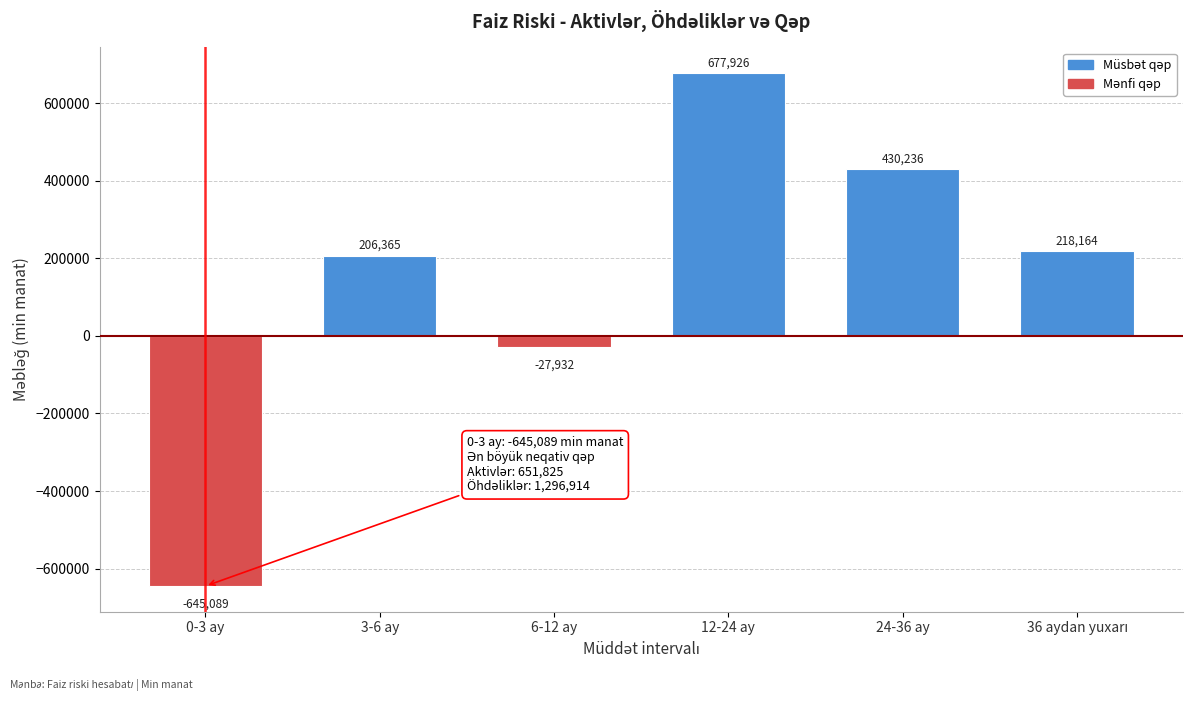

What is the maximum value shown in the chart?

677926.2